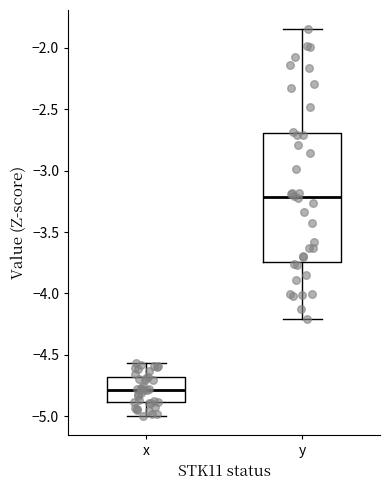

Reading left to right, read every box against the y-axis: the position of its median line, the range the box covers, and the ends of its whiskers. The values are not printed on the chart, so give them approximately, as read against the axis.

x: median -4.80, box -4.90 to -4.70, whiskers -5.00 to -4.55
y: median -3.20, box -3.75 to -2.70, whiskers -4.20 to -1.85